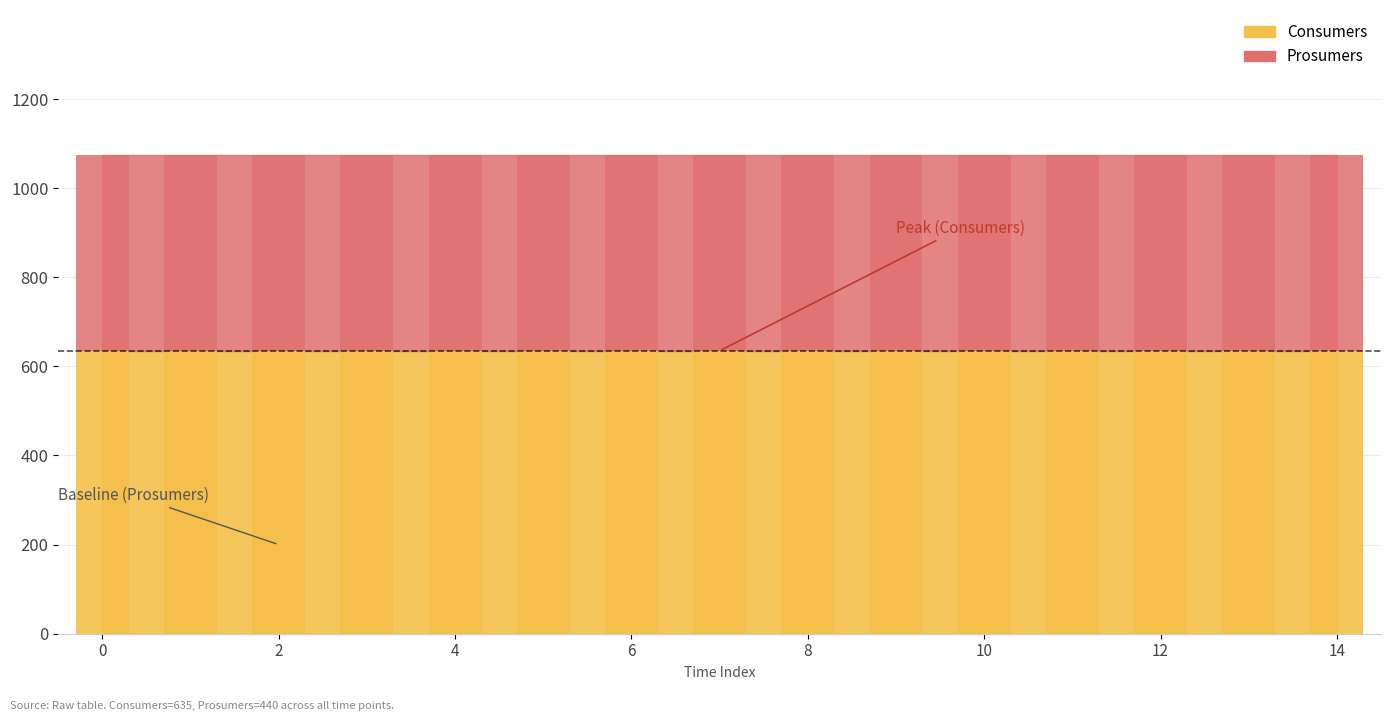

Reading left to right, what are all the values shown in this chart?

Consumers: 0=635	1=635	2=635	3=635	4=635	5=635	6=635	7=635	8=635	9=635	10=635	11=635	12=635	13=635	14=635
Prosumers: 0=440	1=440	2=440	3=440	4=440	5=440	6=440	7=440	8=440	9=440	10=440	11=440	12=440	13=440	14=440